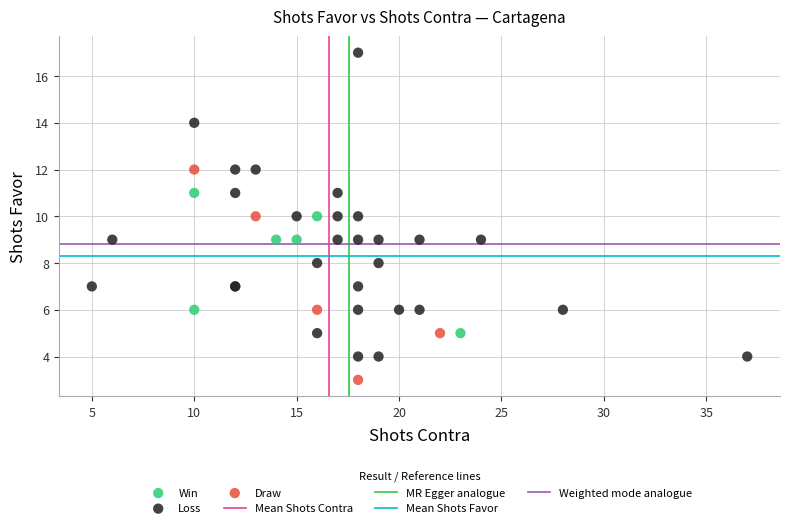

Which series reaches the maximum Y coordinate?

Loss